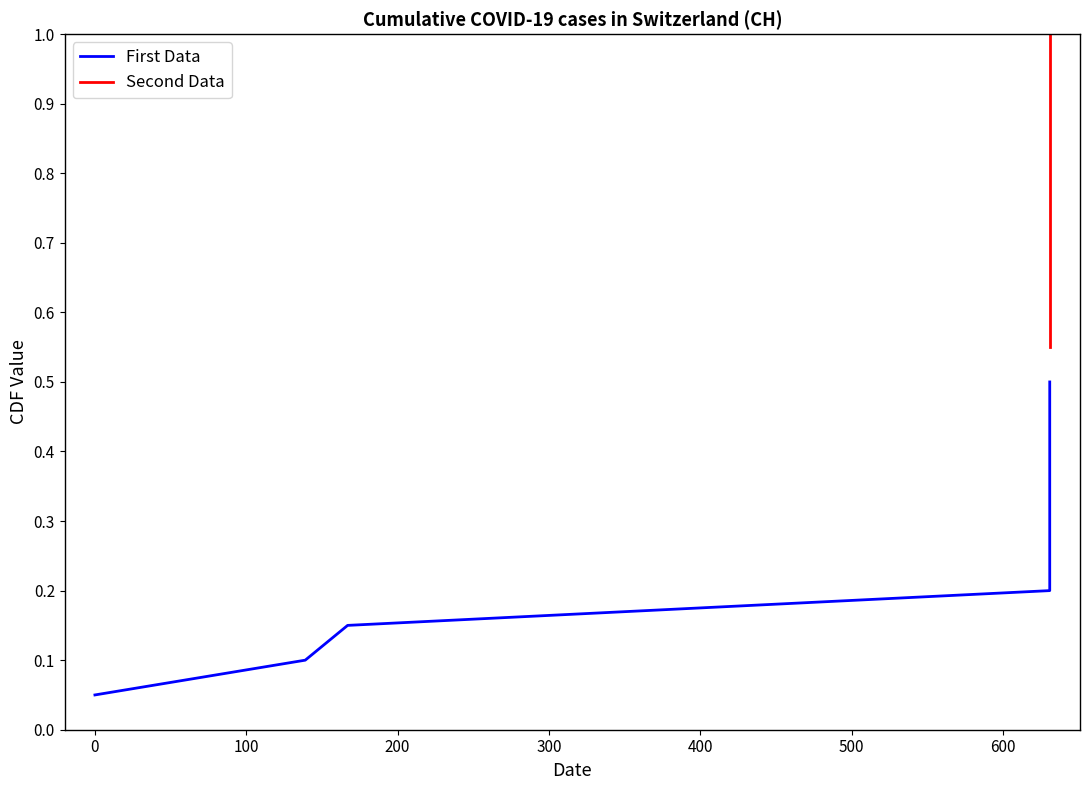

Which series has the largest total across all categories?

Second Data